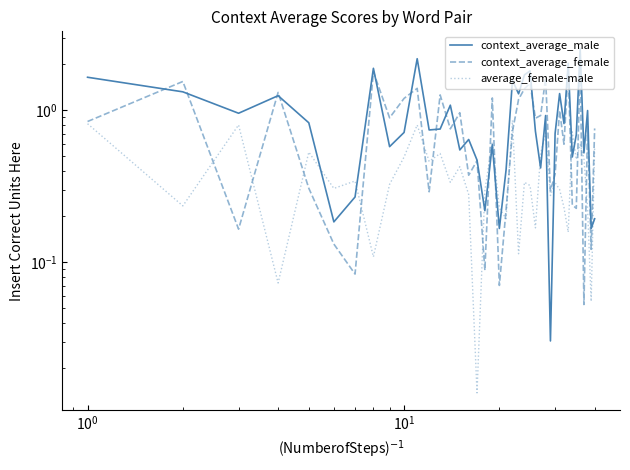

How many series are shown in this chart?

3